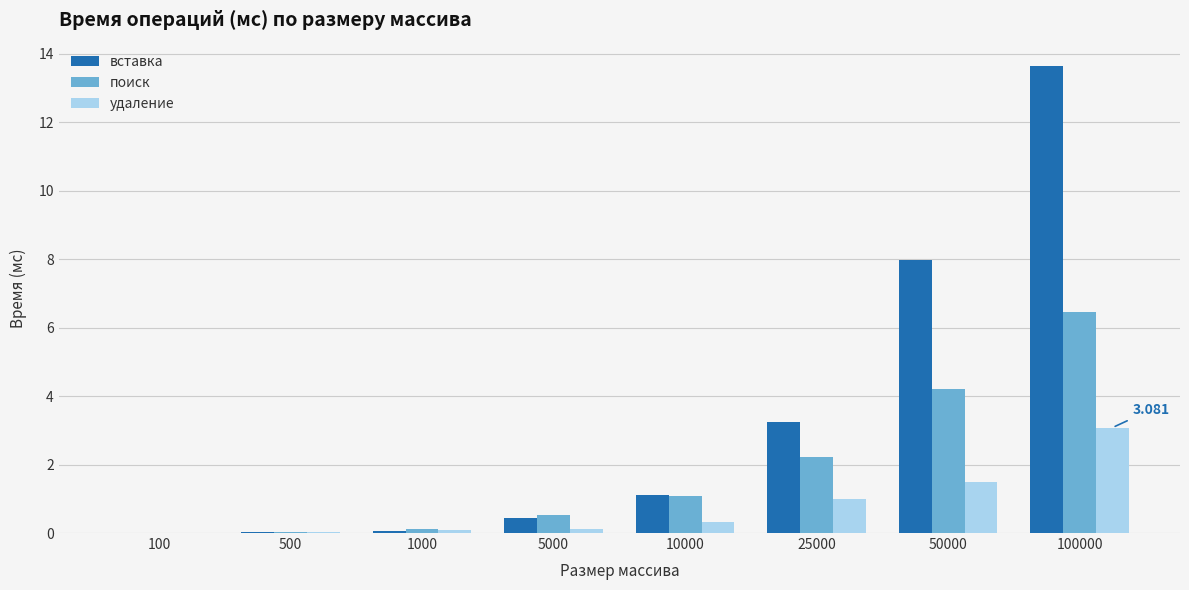

Between 10000 and 25000, which series saw the biggest shift?

вставка